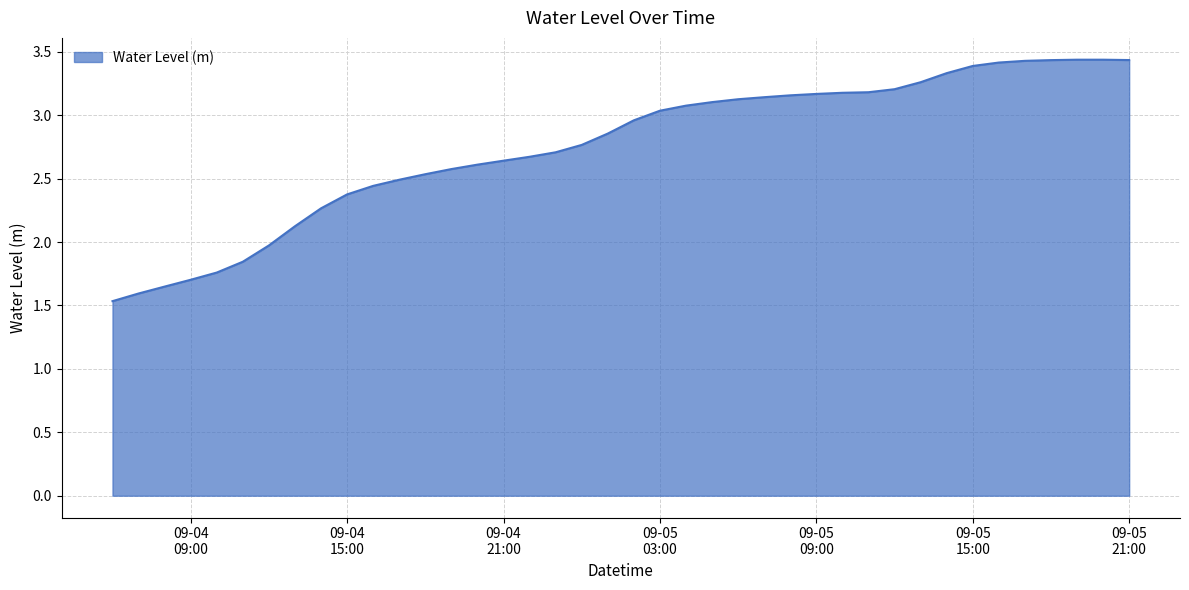

What is the smallest value displayed?

1.5